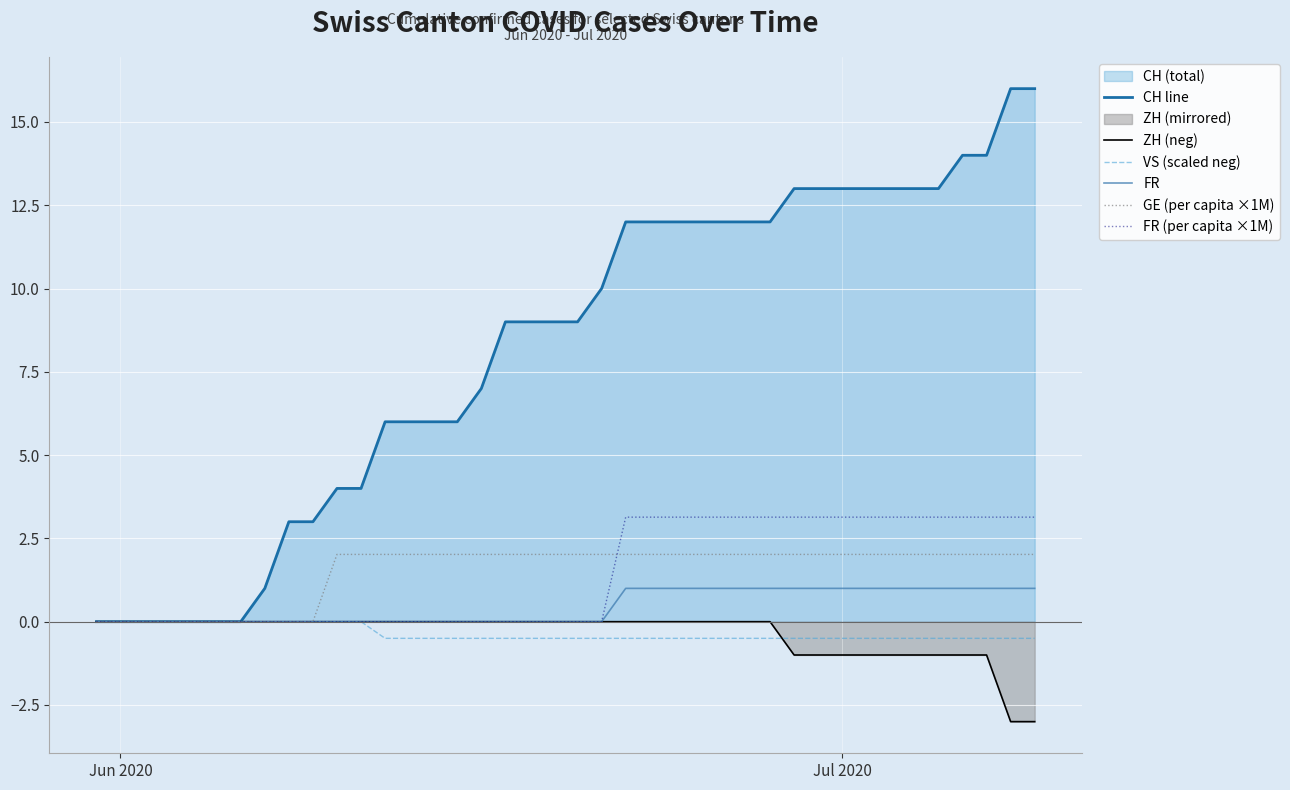

Count the number of categories in the chart.

40